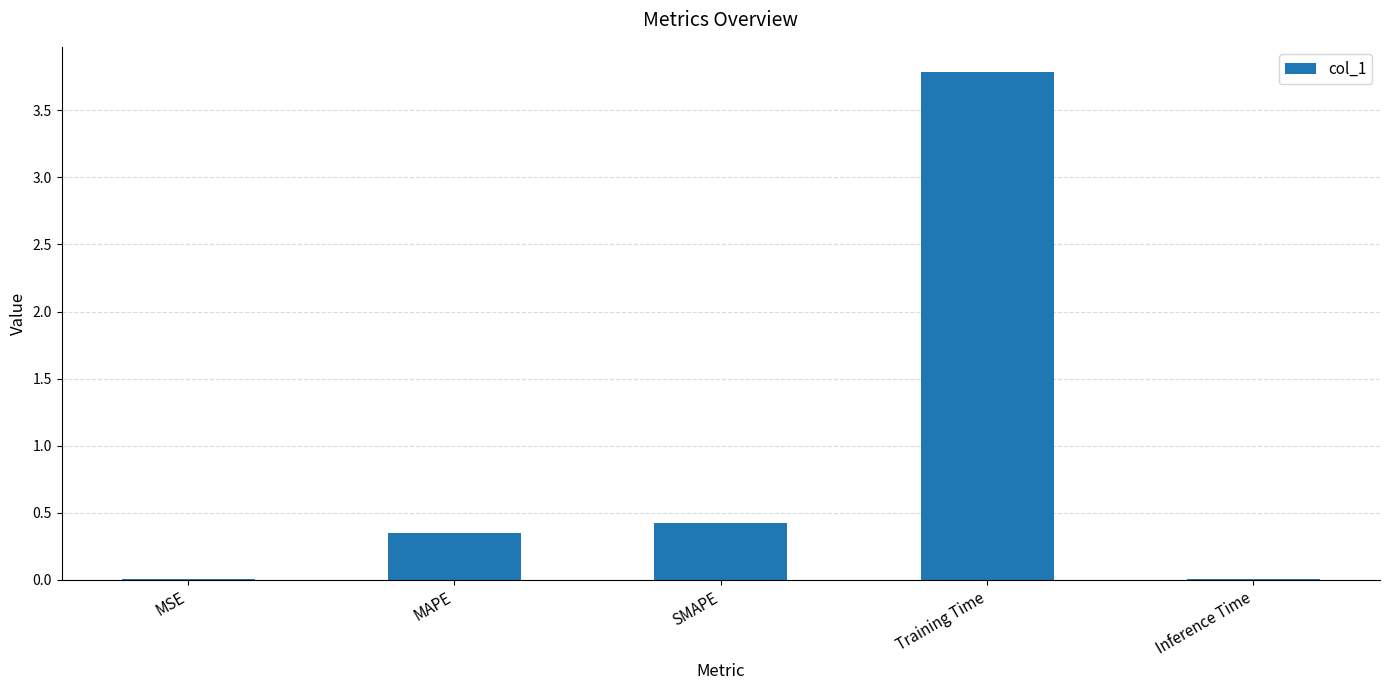

Does the chart contain stacked bars?

No